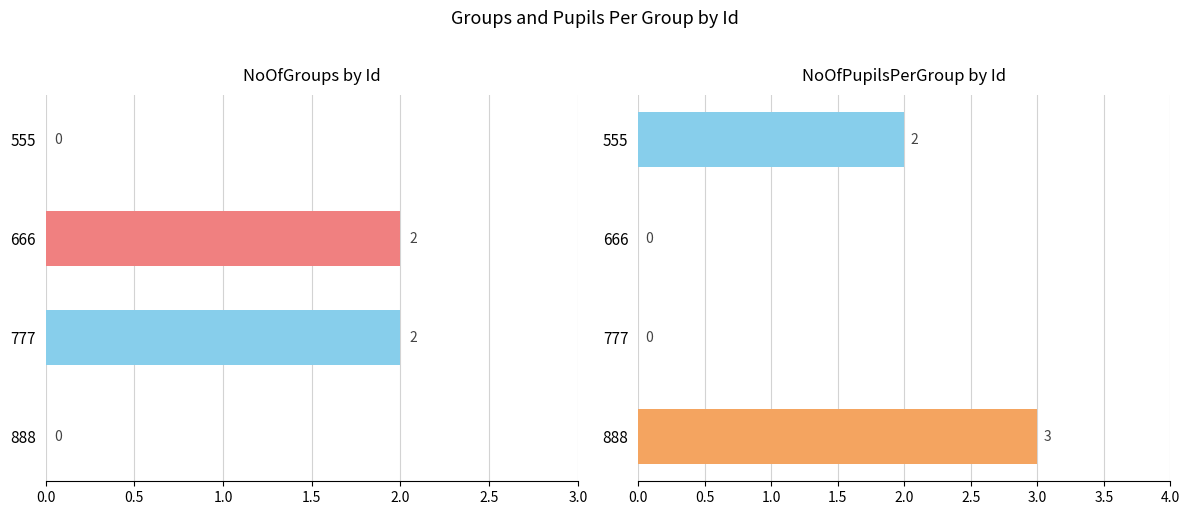

What is the highest value of the NoOfGroups series?

2